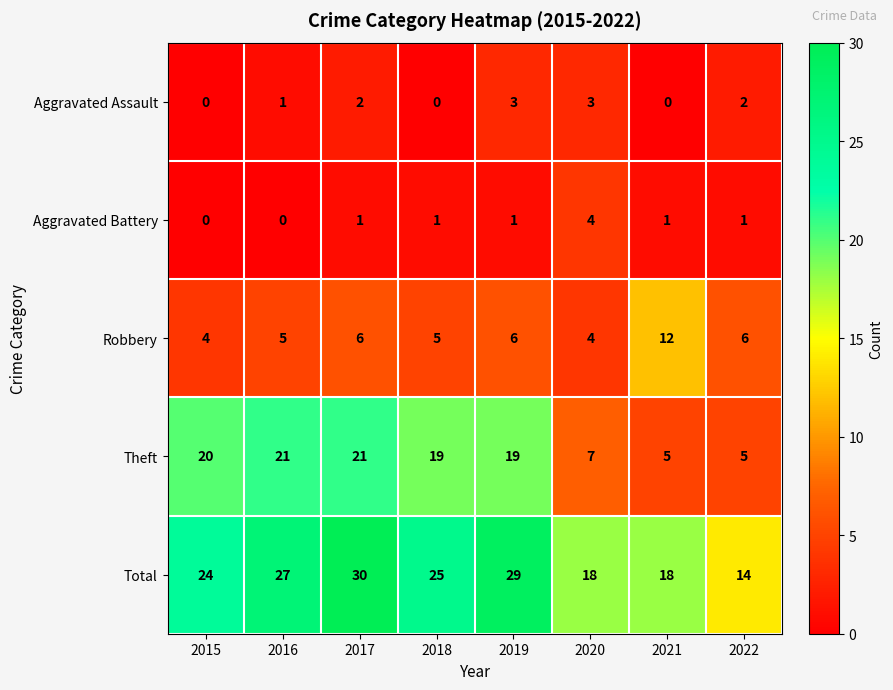

What value does the Robbery series have at 2018?

5